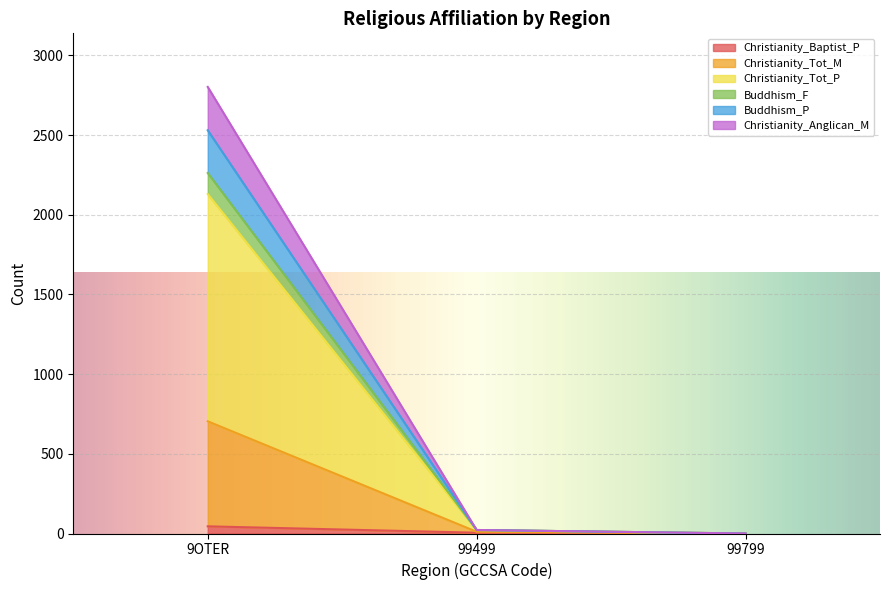

Is the value of Buddhism_F at 99499 greater than the value of Christianity_Baptist_P at 99799?

Yes